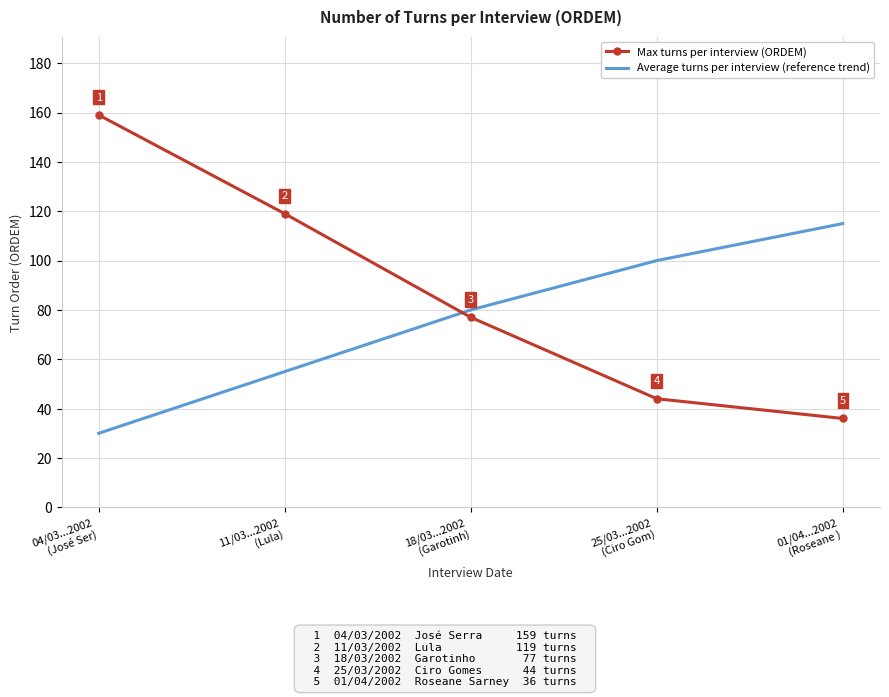

Reading left to right, transcribe all the data shown in this chart.

Max turns per interview (ORDEM): 04/03...2002
(José Ser)=159	11/03...2002
(Lula)=119	18/03...2002
(Garotinh)=77	25/03...2002
(Ciro Gom)=44	01/04...2002
(Roseane )=36
Average turns per interview (reference trend): 04/03...2002
(José Ser)=30	11/03...2002
(Lula)=55	18/03...2002
(Garotinh)=80	25/03...2002
(Ciro Gom)=100	01/04...2002
(Roseane )=115